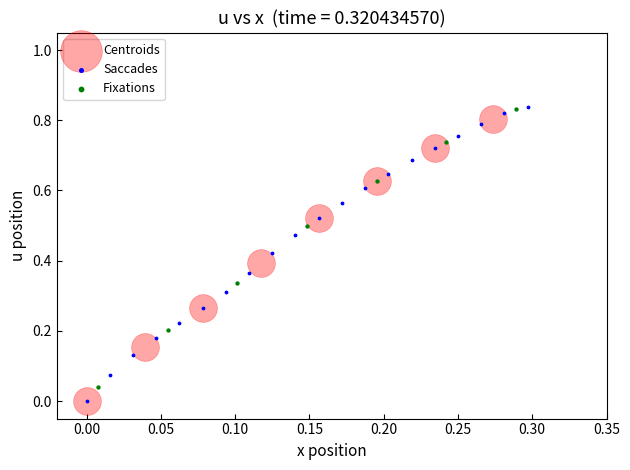

Which series has the largest Y range (max minus min)?

Saccades